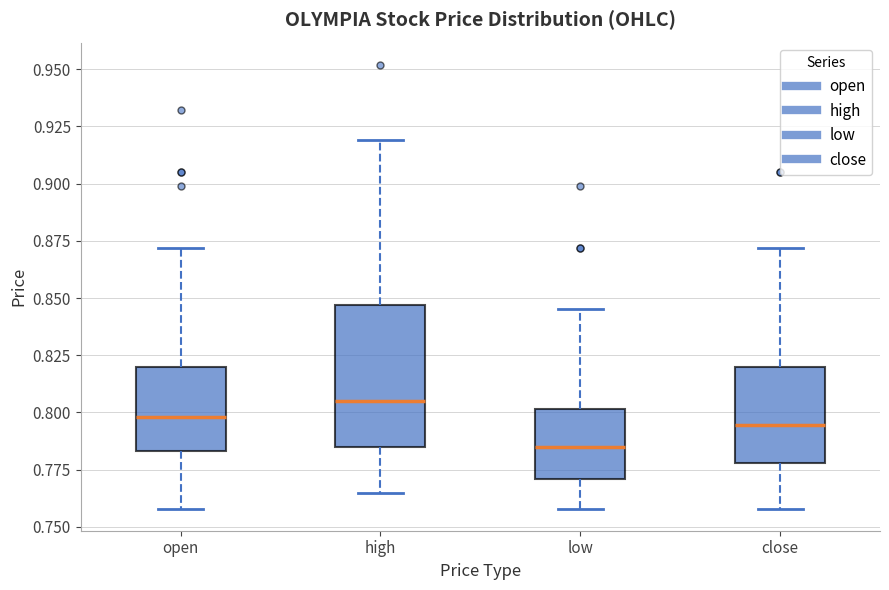

Reading left to right, transcribe this box plot: for each box, give where its median line is, the range the box spans, and where its two whiskers end, as read against the y-axis. The values are not printed on the chart, so give them approximately, as read against the axis.

open: median 0.800, box 0.785 to 0.820, whiskers 0.760 to 0.870
high: median 0.805, box 0.785 to 0.845, whiskers 0.765 to 0.920
low: median 0.785, box 0.770 to 0.800, whiskers 0.760 to 0.845
close: median 0.795, box 0.780 to 0.820, whiskers 0.760 to 0.870